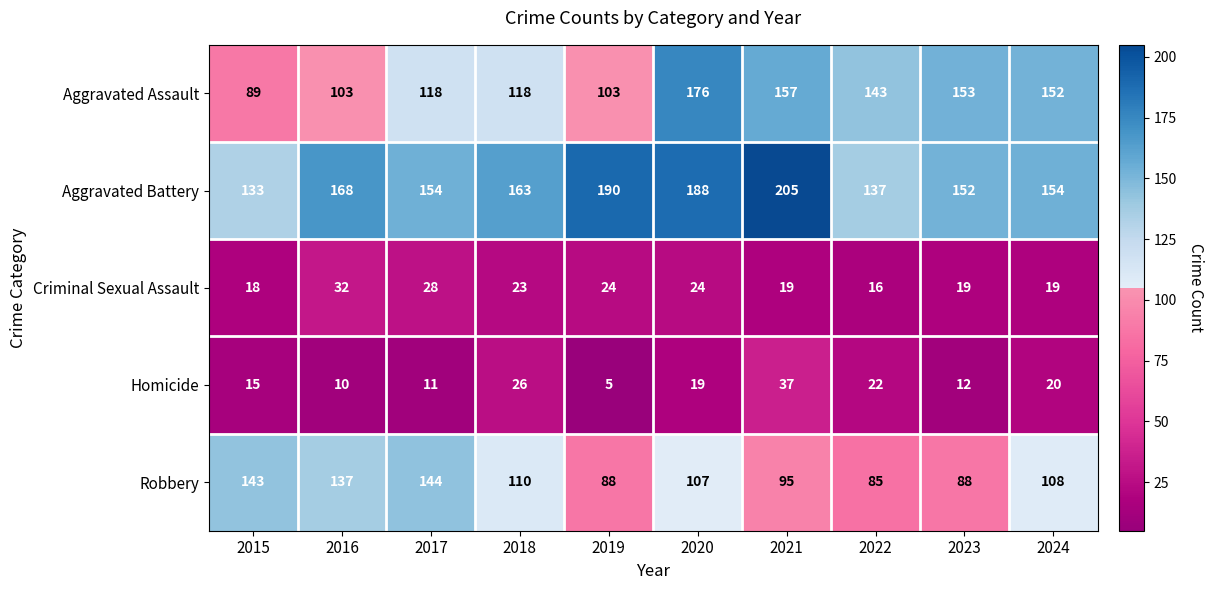

Rank the series by their maximum value, from lowest to highest.

Criminal Sexual Assault, Homicide, Robbery, Aggravated Assault, Aggravated Battery